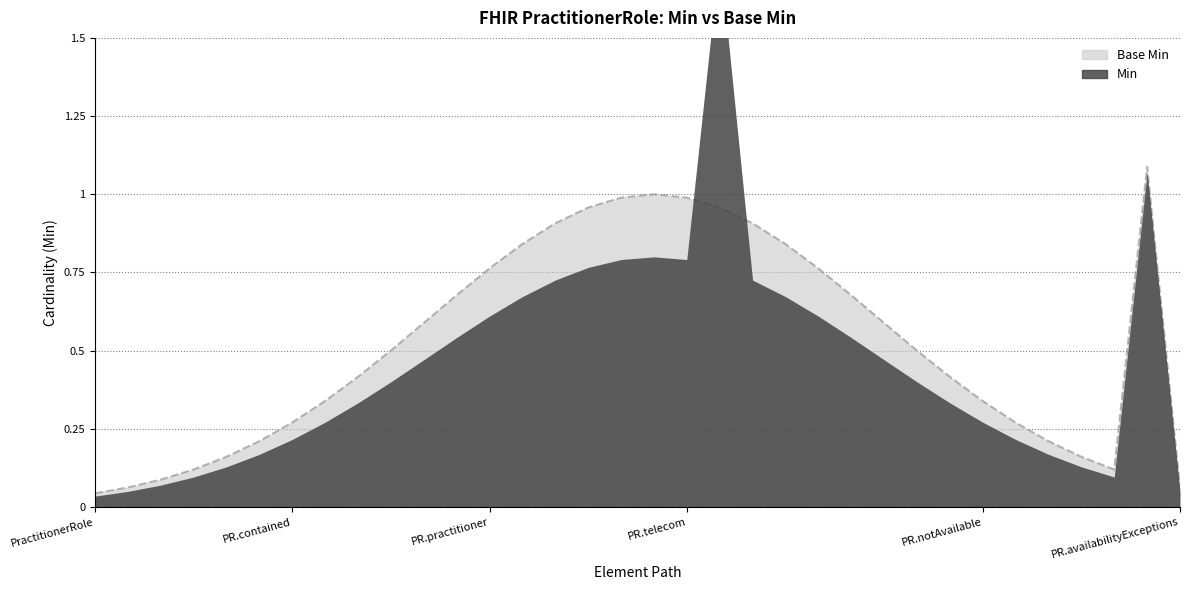

Between PractitionerRole.specialty and PractitionerRole.meta, which is larger?

PractitionerRole.specialty